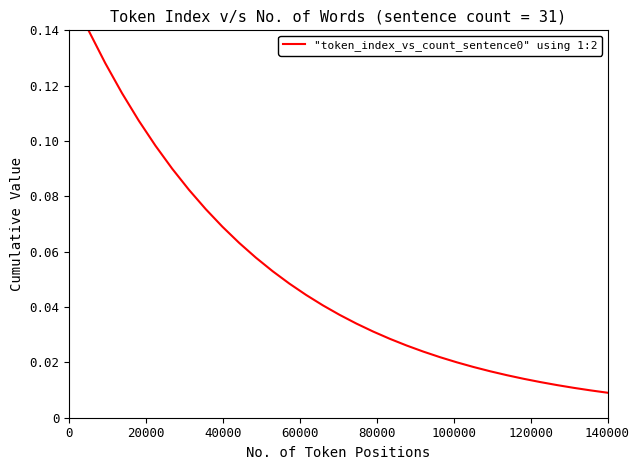

What is the difference between the second highest and minimum values?

0.1